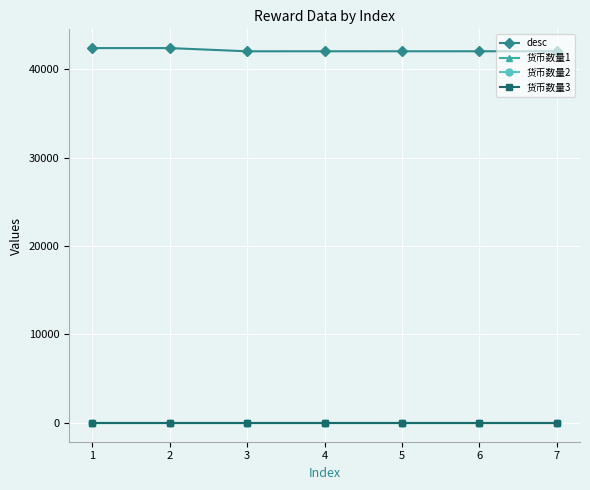

Does the chart have visible grid lines?

Yes